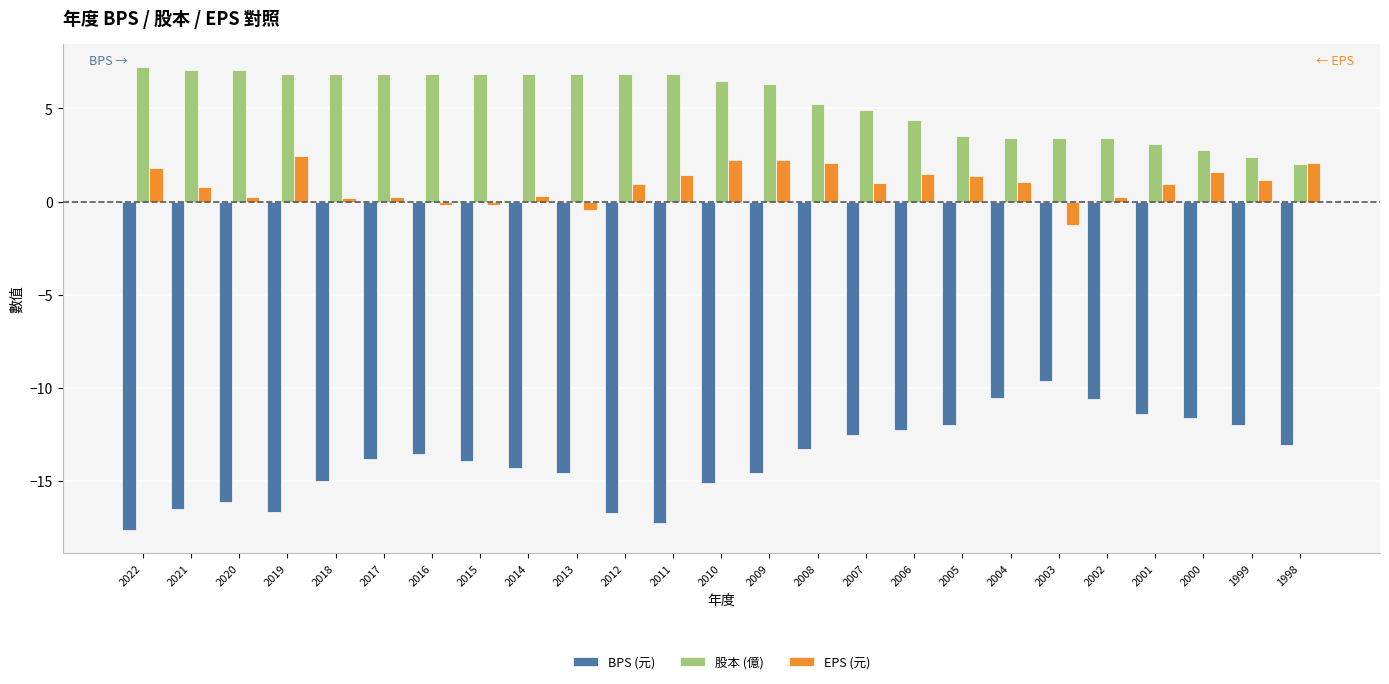

What is the difference between the maximum and minimum values in the EPS (元) series?

3.7